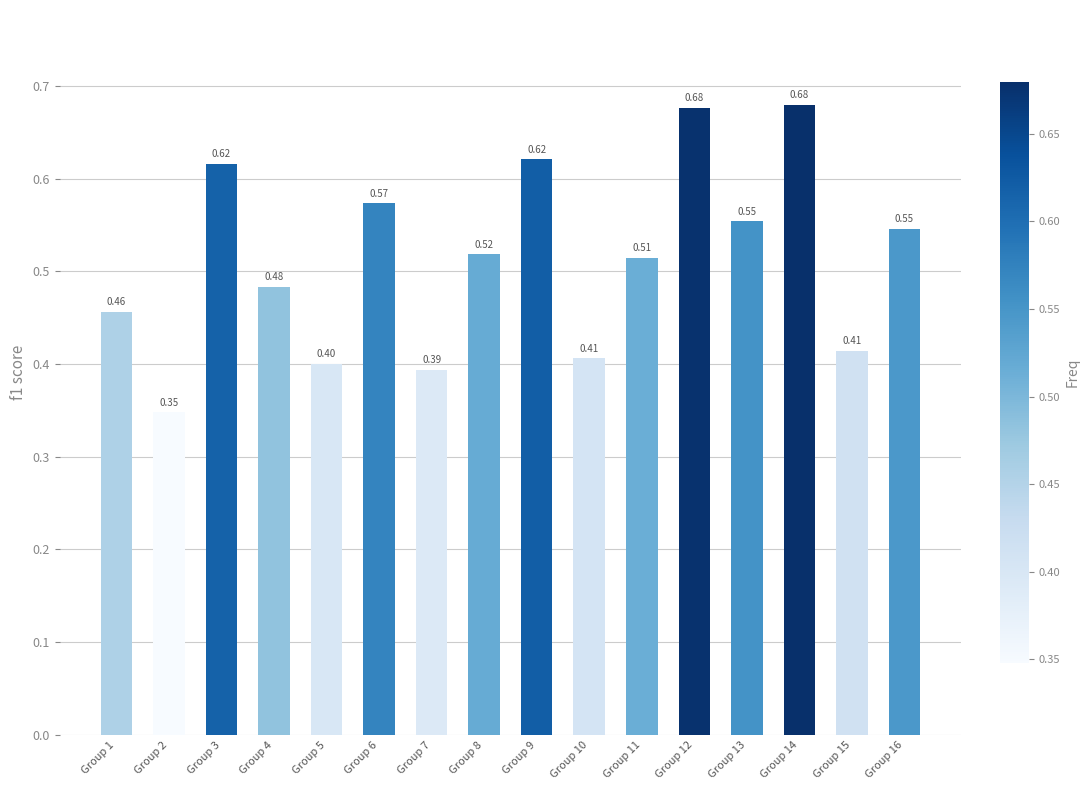

What is the sum of all values?

8.2